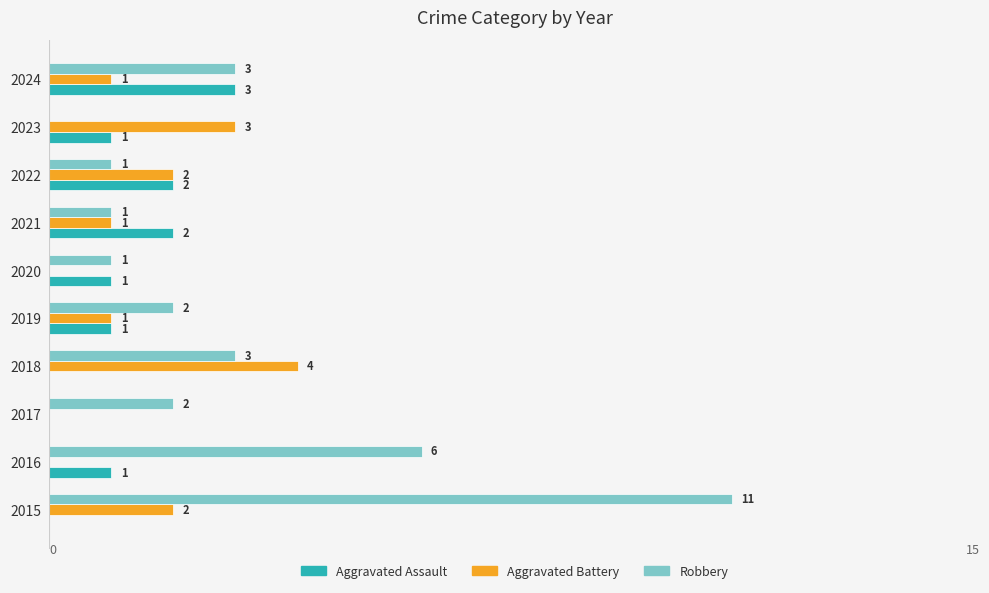

Which series changed the most between 2016 and 2019?

Robbery